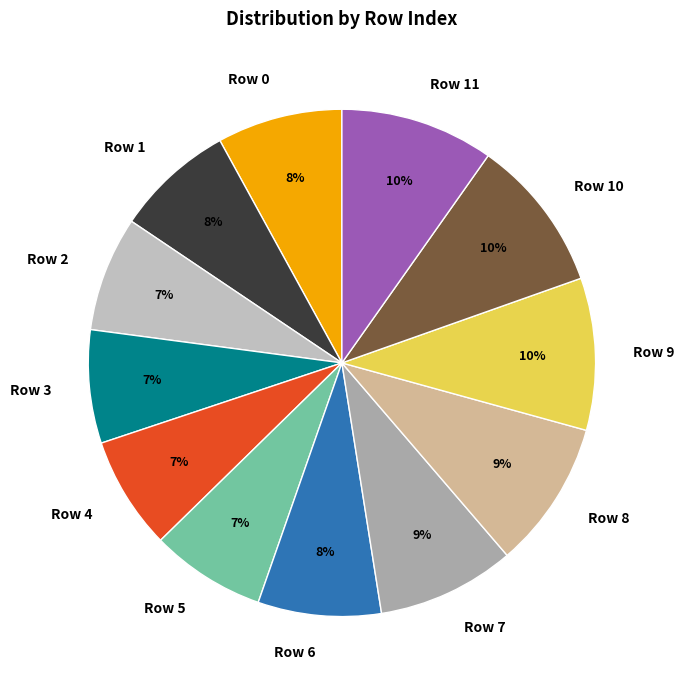

True or false: Row 6 accounts for 8% of the total.

True